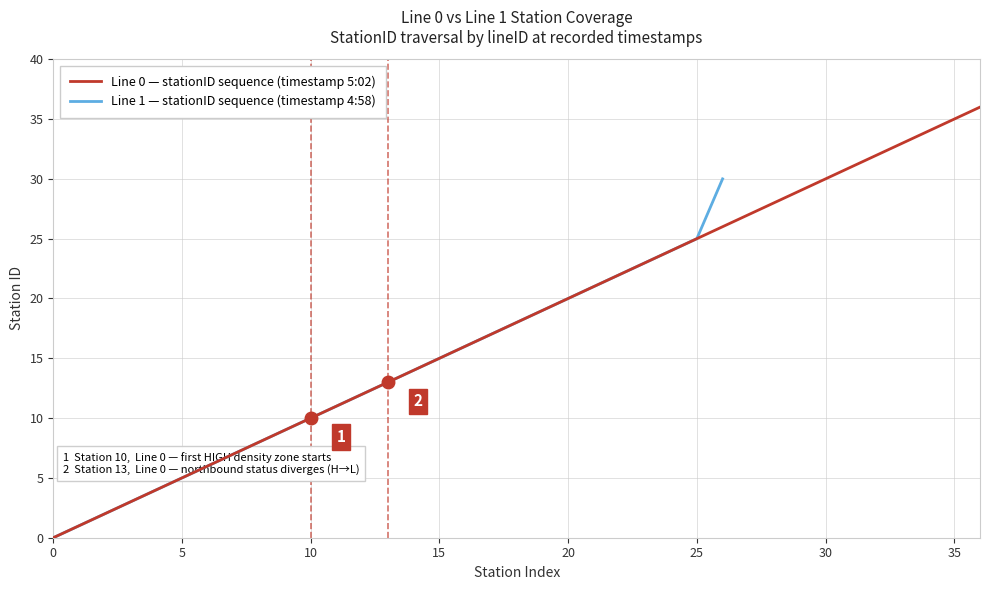

The chart shows a value of 13 at 10. True or false?

False